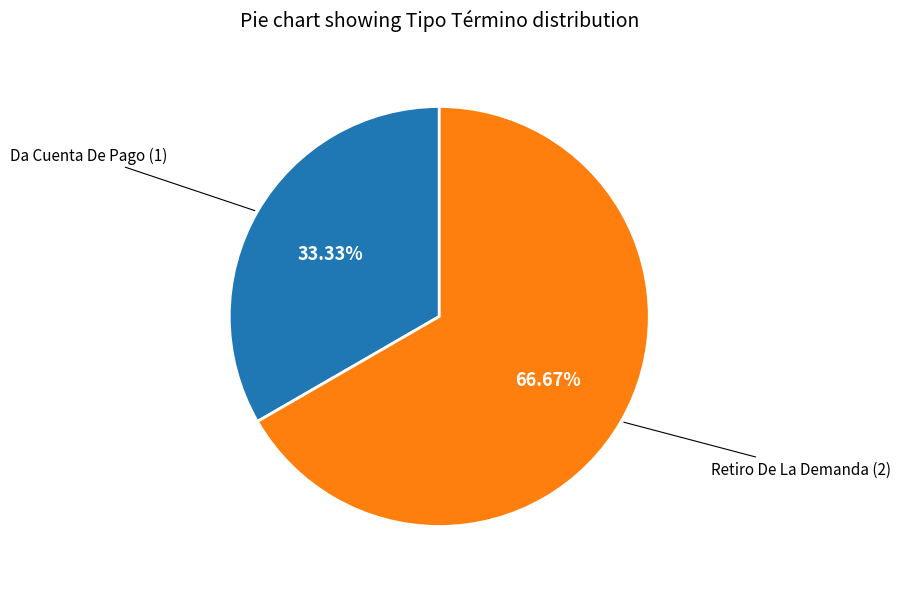

Does any single category account for the majority?

Yes